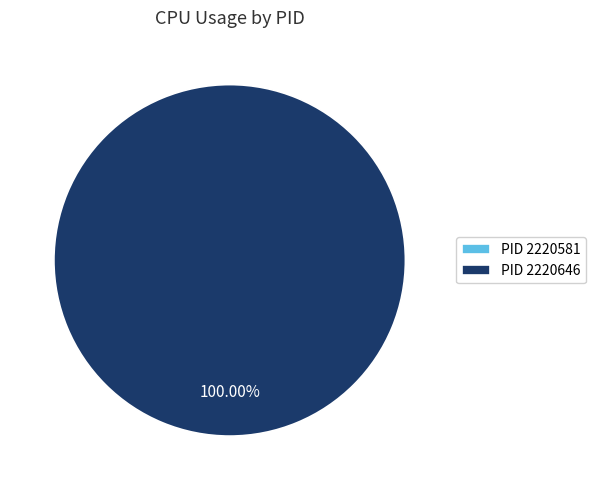

Does 2220581 represent more than half of the total?

No